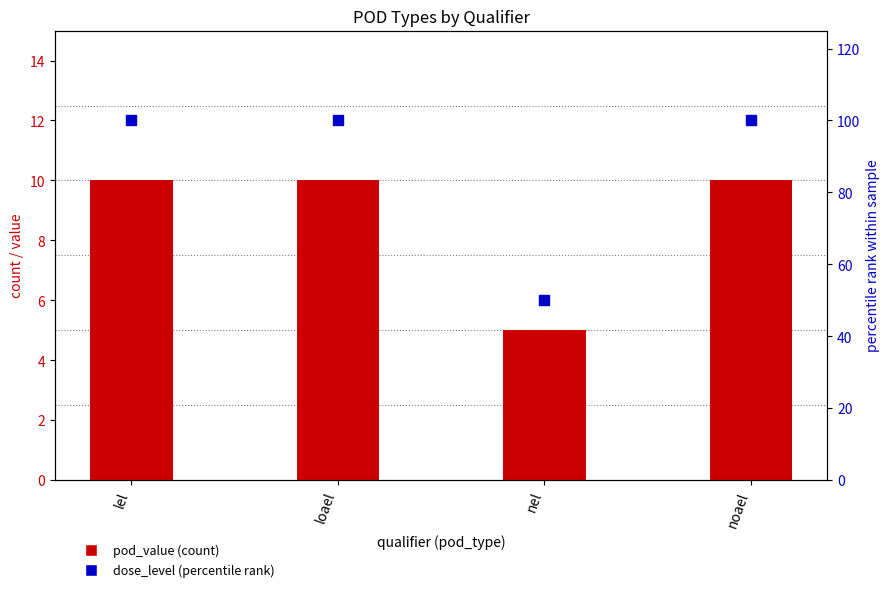

Which series has the largest total across all categories?

dose_level (scaled %)